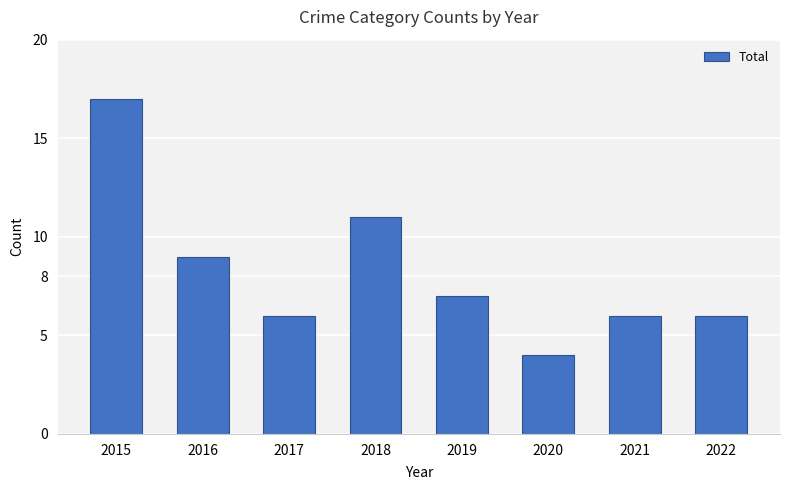

The value at 2016 is 14. True or false?

False